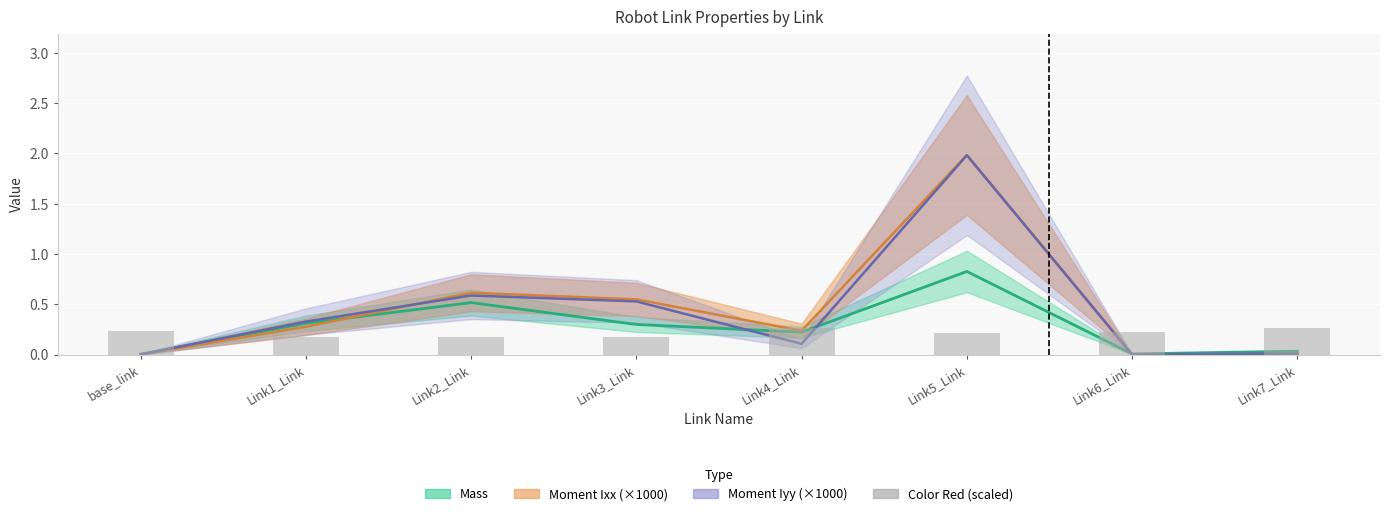

At which label is the value closest to 0?

Link1_Link